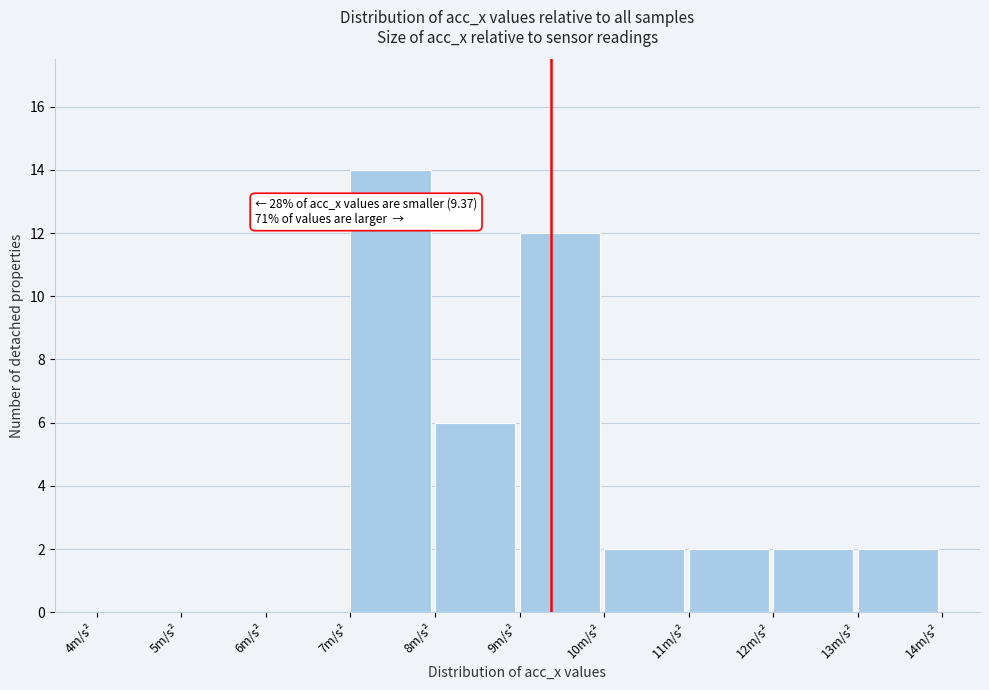

Over which range of the x-axis is the bar tallest?

7 to 8